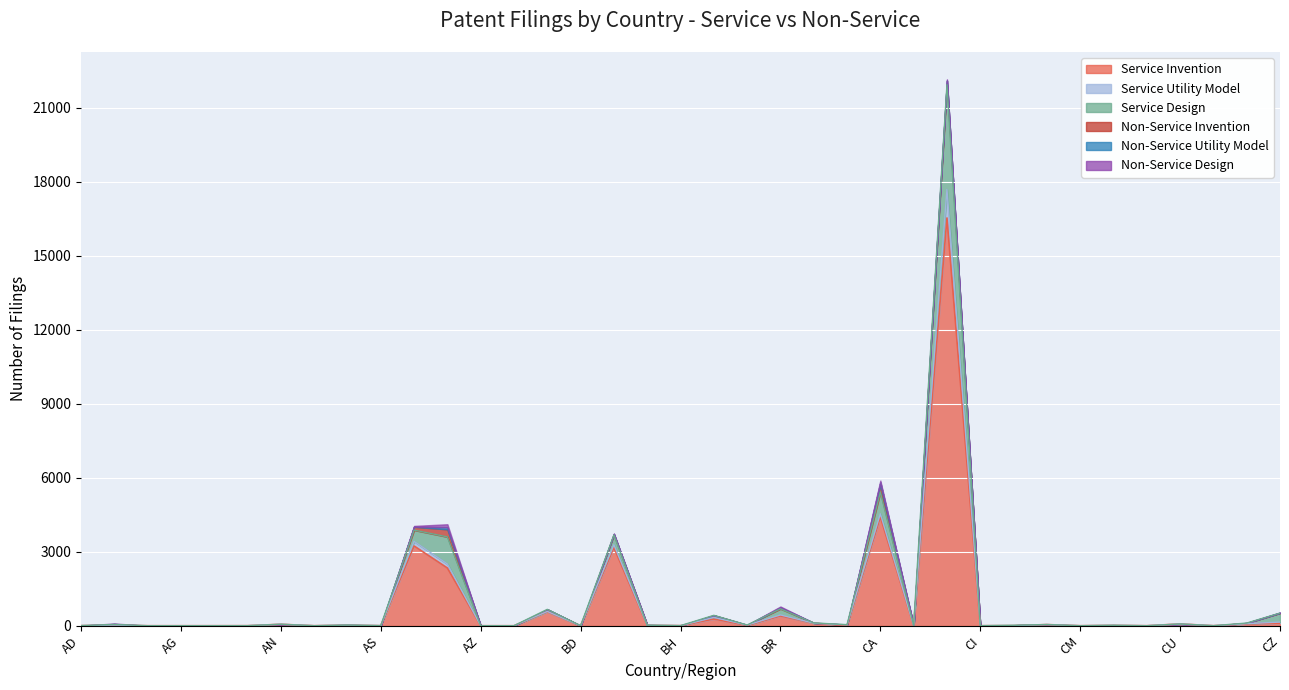

True or false: Service Invention and Service Utility Model intersect in this chart.

False